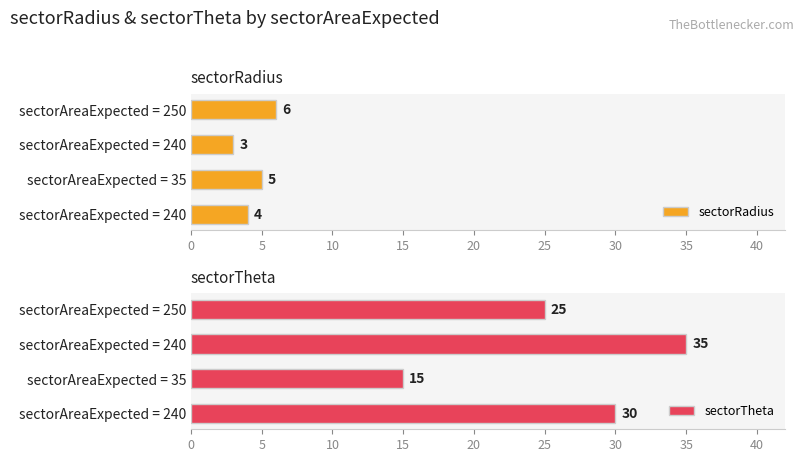

How many categories are shown in the chart?

4